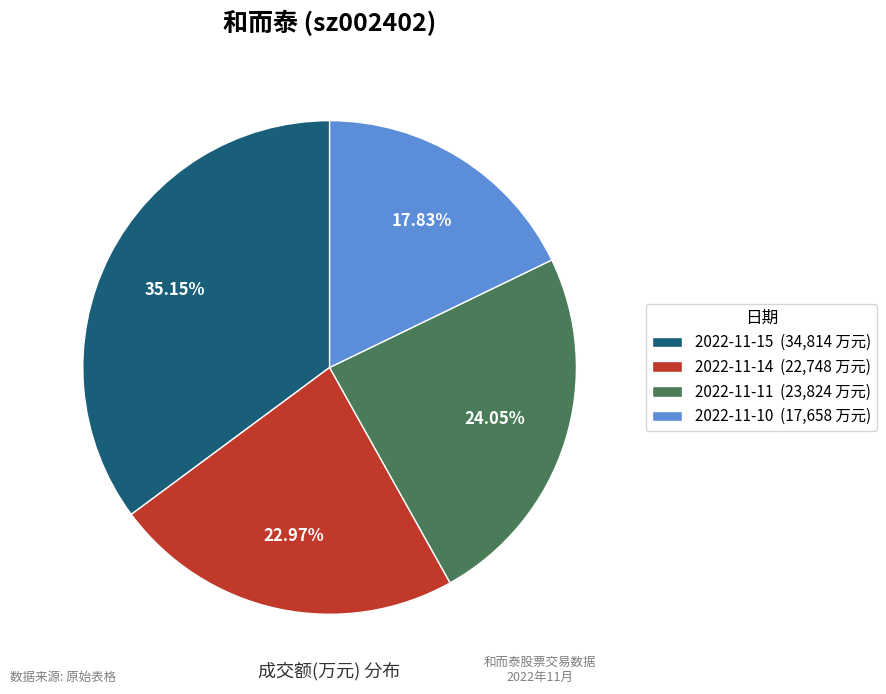

Is it true that 2022-11-15 is 21% of the pie?

False